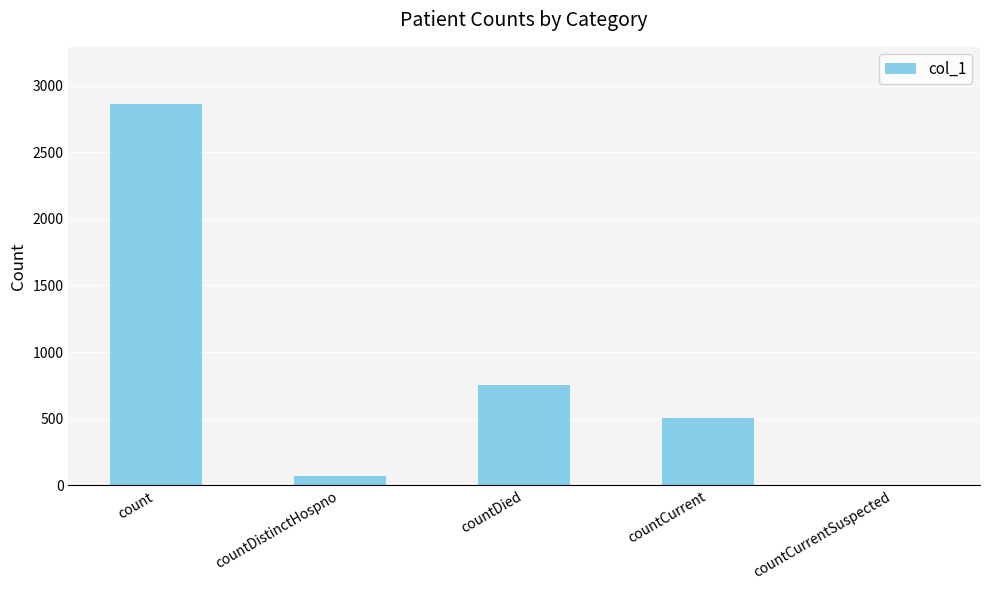

What is the sum of all values?

4194